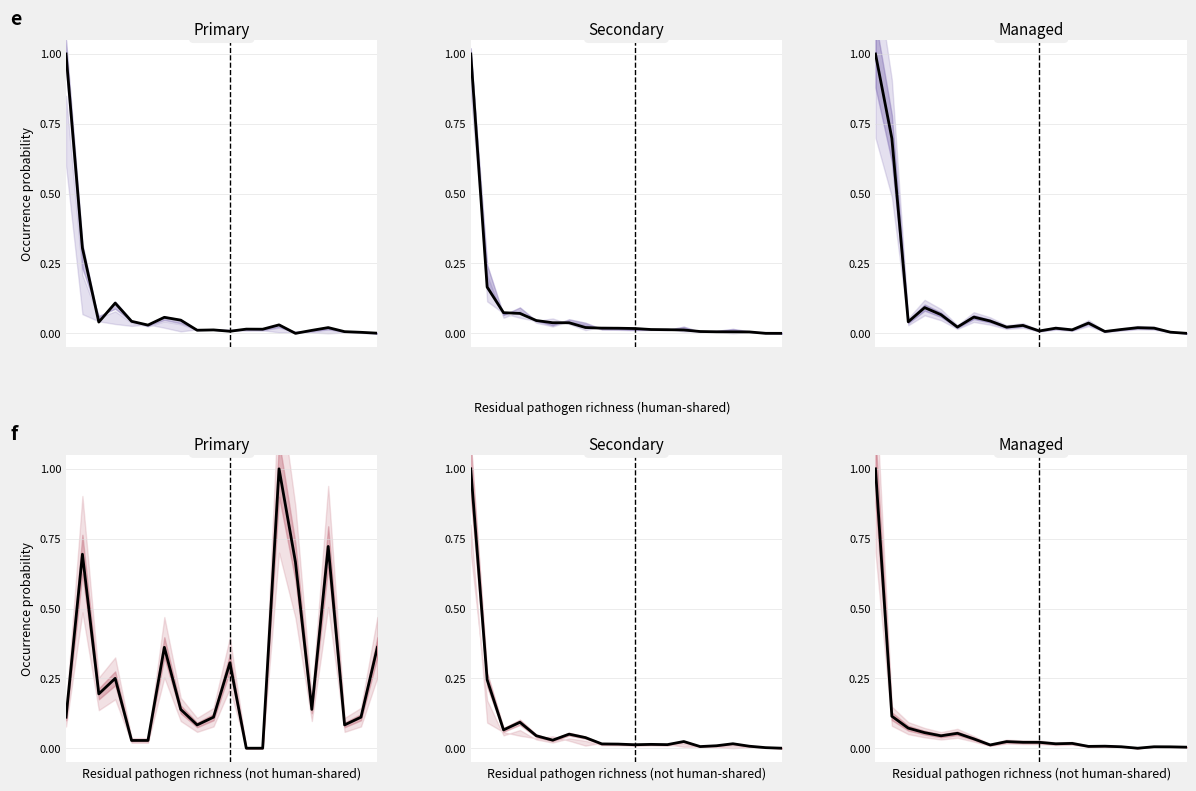

Is the value of Peak Deaths Upper at 17 greater than the value of Peak Deaths at 9?

No